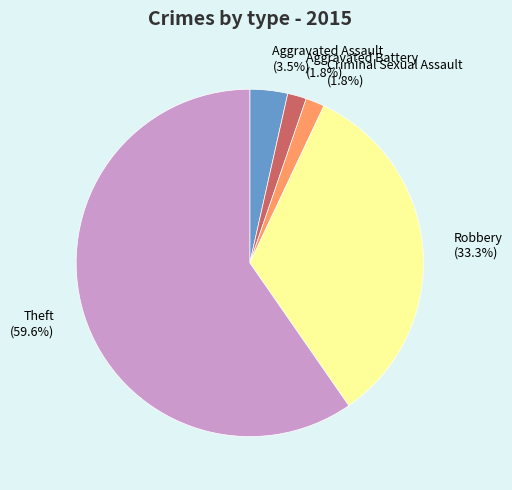

To the nearest percent, what is the difference between the Theft and Aggravated Assault slice percentages?

56%